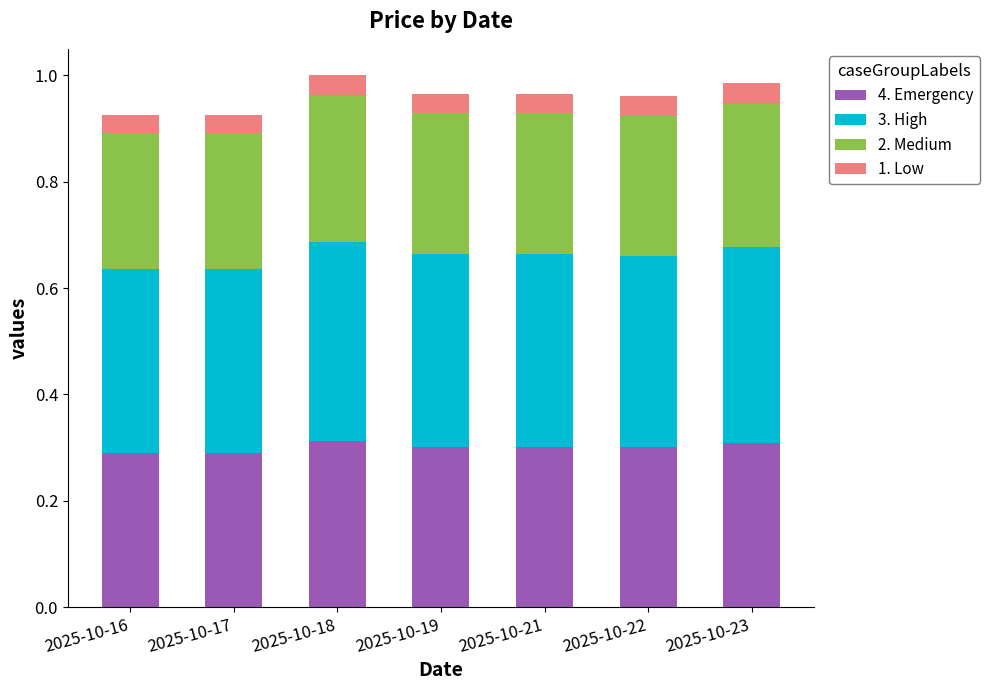

Is it true that 4. Emergency equals 0.3 at 2025-10-17?

True